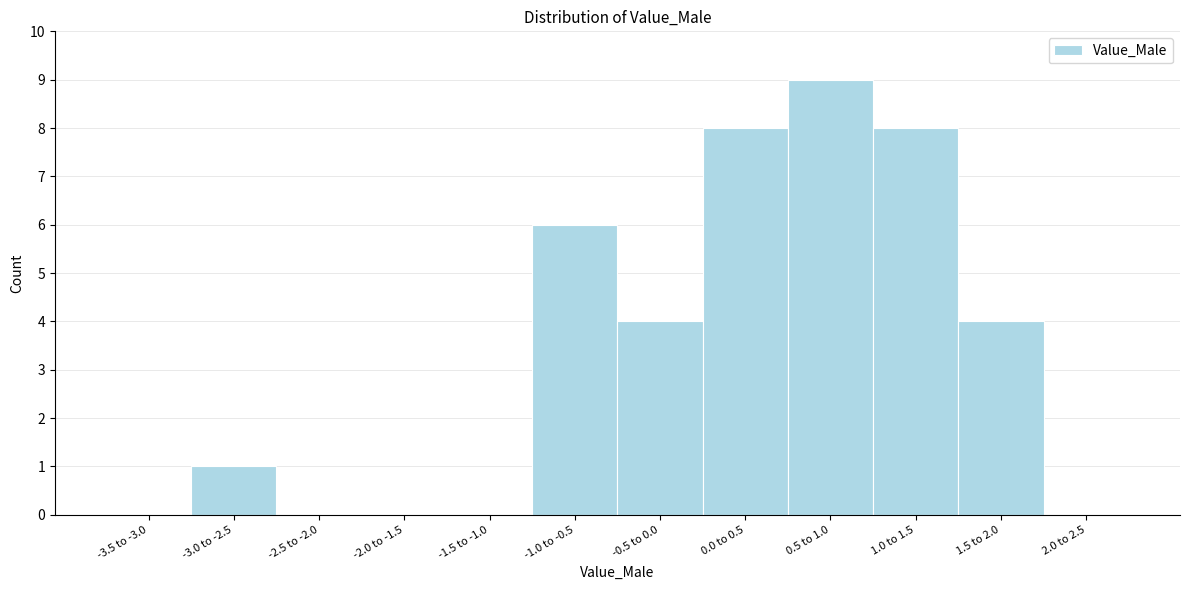

Reading left to right, what are all the values shown in this chart?

-3.5 to -3.0=0	-3.0 to -2.5=1	-2.5 to -2.0=0	-2.0 to -1.5=0	-1.5 to -1.0=0	-1.0 to -0.5=6	-0.5 to 0.0=4	0.0 to 0.5=8	0.5 to 1.0=9	1.0 to 1.5=8	1.5 to 2.0=4	2.0 to 2.5=0